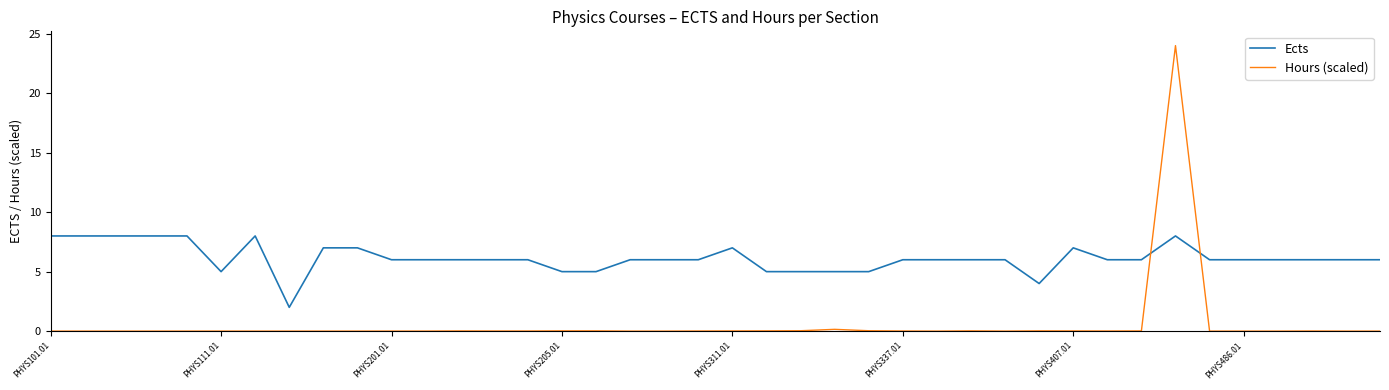

What is the average value of the Ects series?

6.1